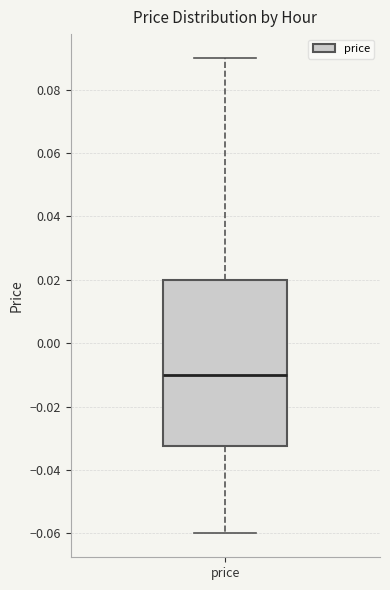

Where does the median line of the box for price sit on the y-axis? The values are not printed on the chart, so give them approximately, as read against the axis.

-0.010